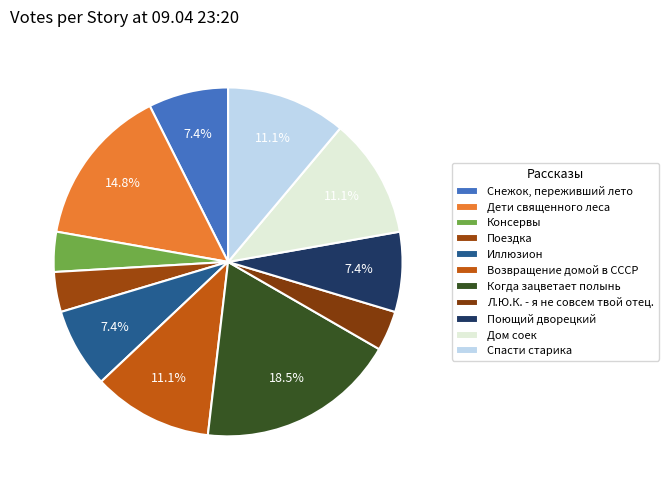

Is the sum of Консервы and Снежок, переживший лето greater than half?

No